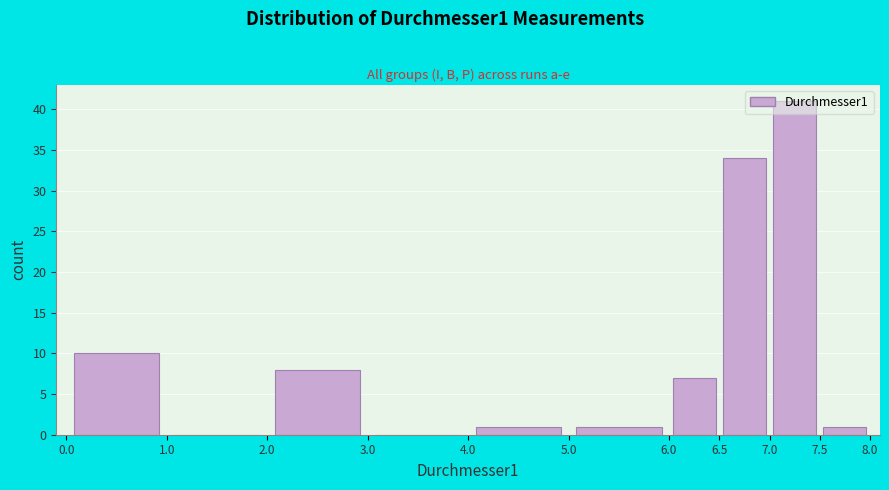

Reading left to right, transcribe this chart: for each bar, give the range it covers on the x-axis and its height. The values are not printed on the chart, so give them approximately, as read against the axis.

0.0 to 1.0: 10
1.0 to 2.0: 0
2.0 to 3.0: 8
3.0 to 4.0: 0
4.0 to 5.0: 1
5.0 to 6.0: 1
6.0 to 6.5: 7
6.5 to 7.0: 34
7.0 to 7.5: 41
7.5 to 8.0: 1